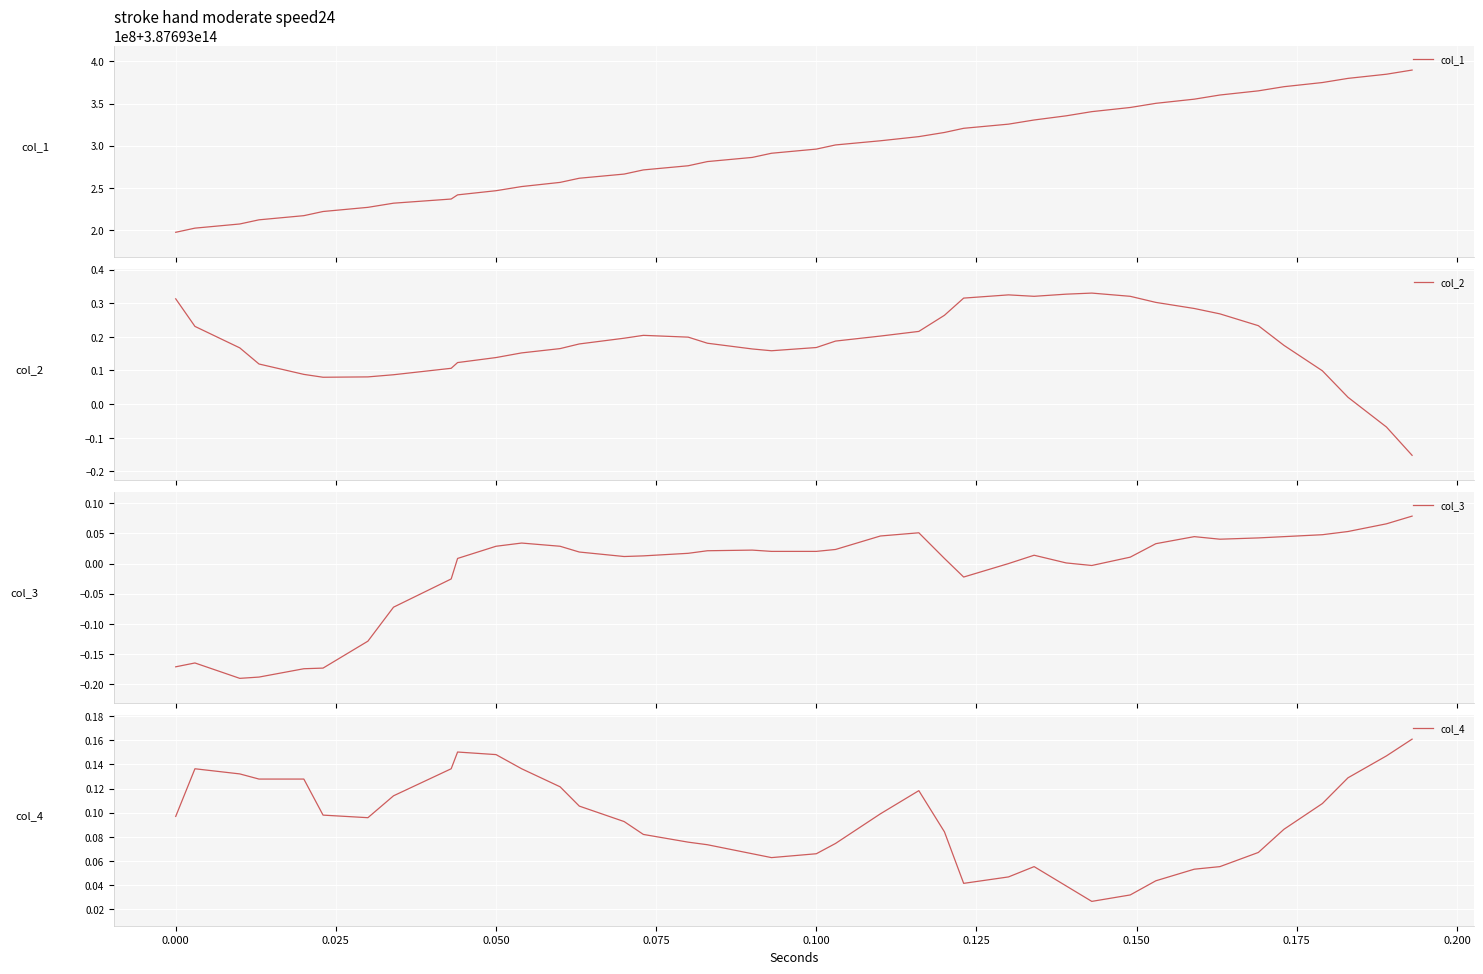

Rank the series by their maximum value, from highest to lowest.

col_1, col_2, col_4, col_3